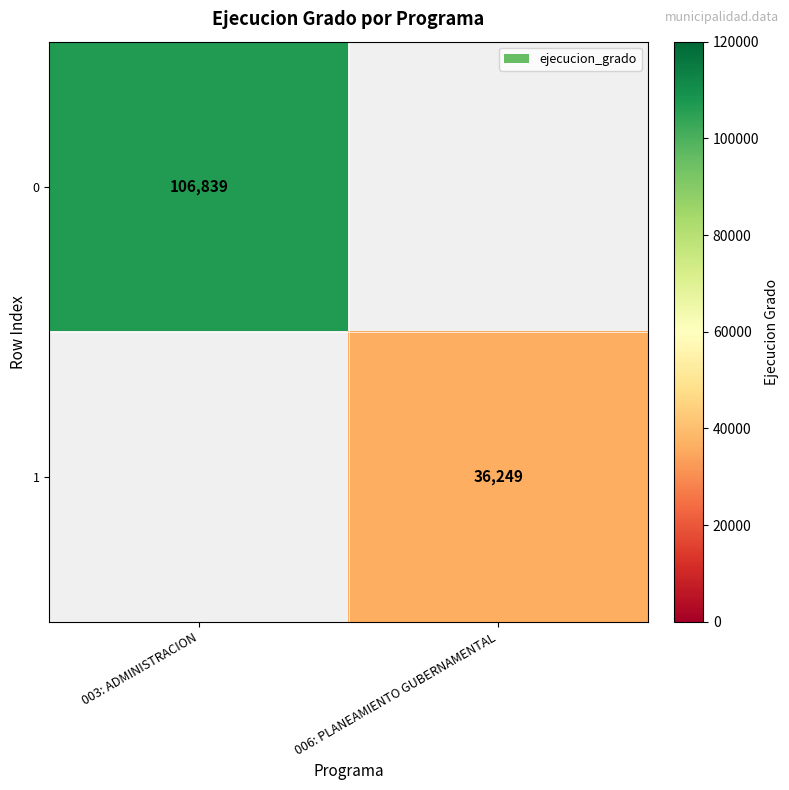

Which category has the highest value across all series?

003: ADMINISTRACION